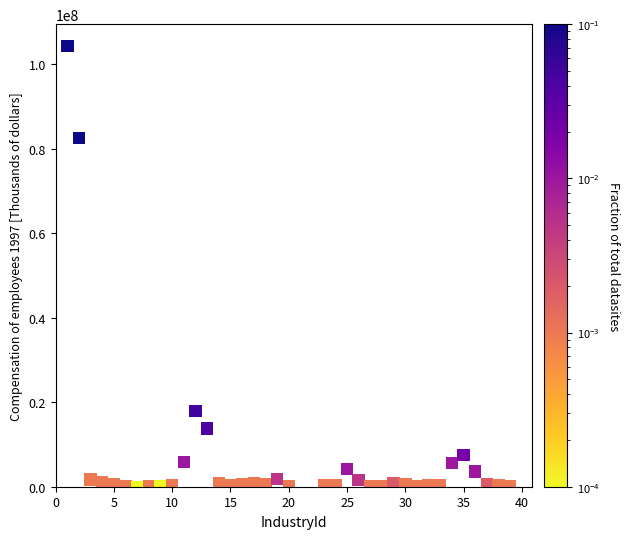

What is the range of Y values (max minus min)?

104317252